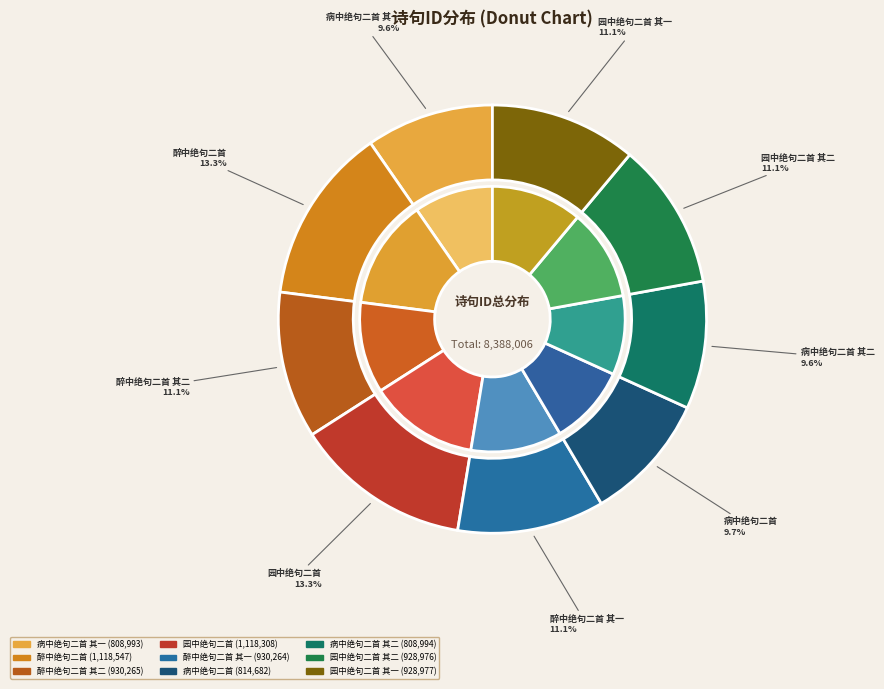

Which slice is the smallest?

病中绝句二首 其一